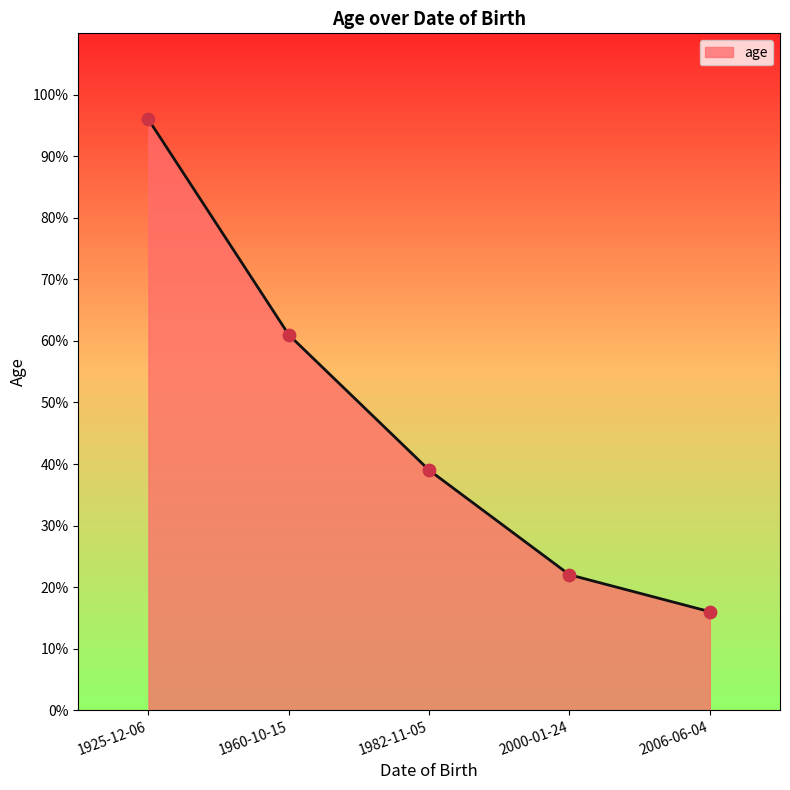

Approximately how many times larger is the value at 1982-11-05 compared to 1960-10-15?

0.6